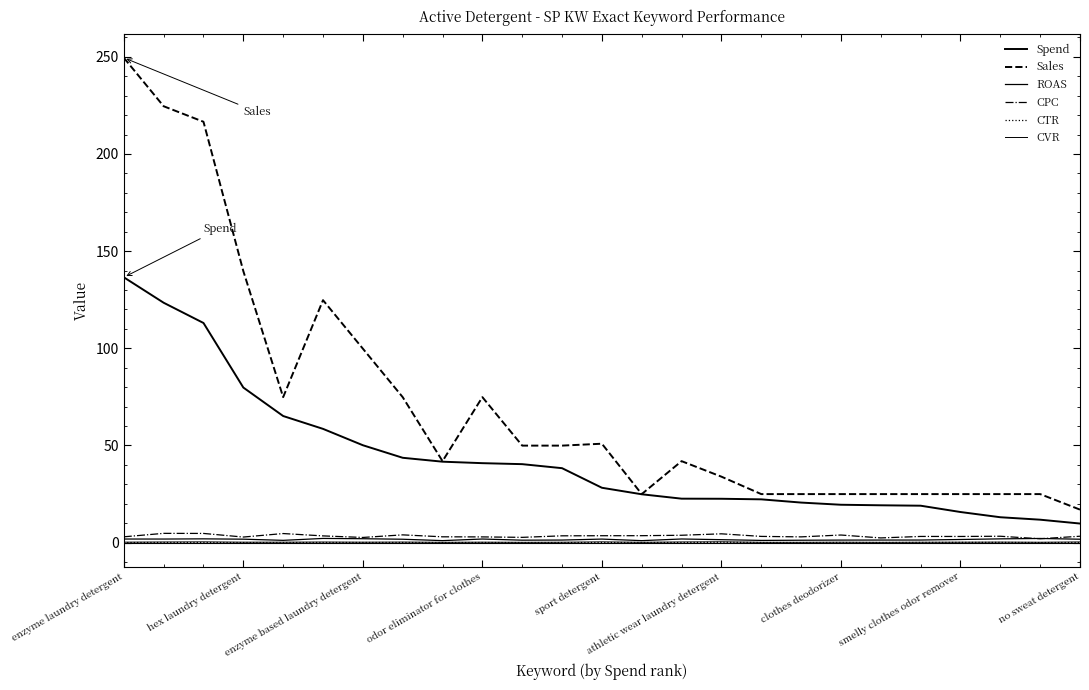

True or false: CVR and ROAS cross at least once.

False